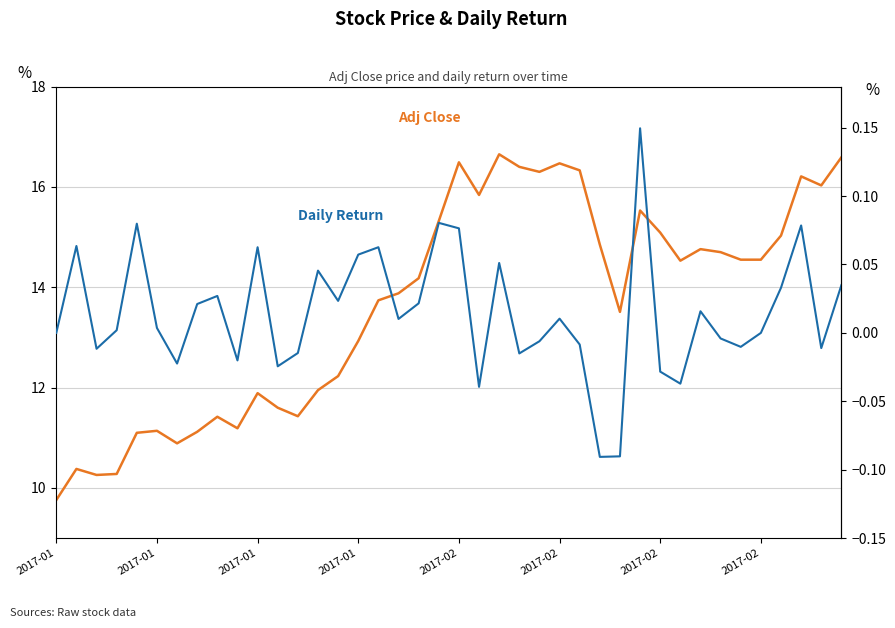

Which category has the lowest value across all series?

27